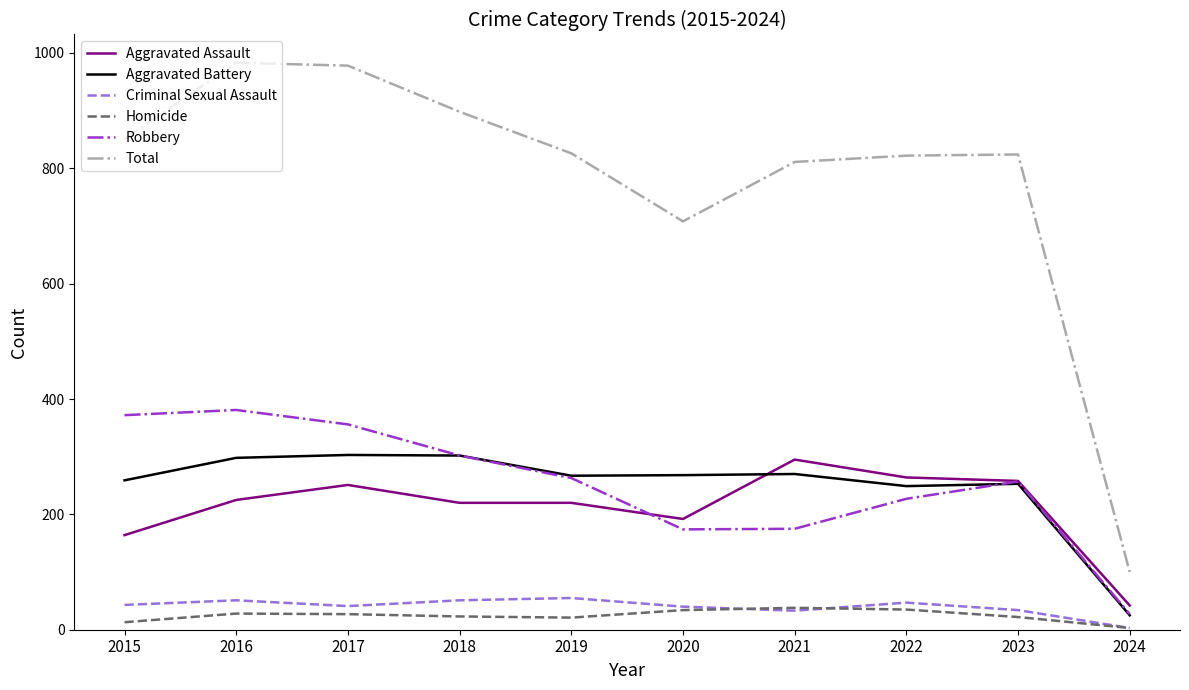

Which series has the largest total across all categories?

Total